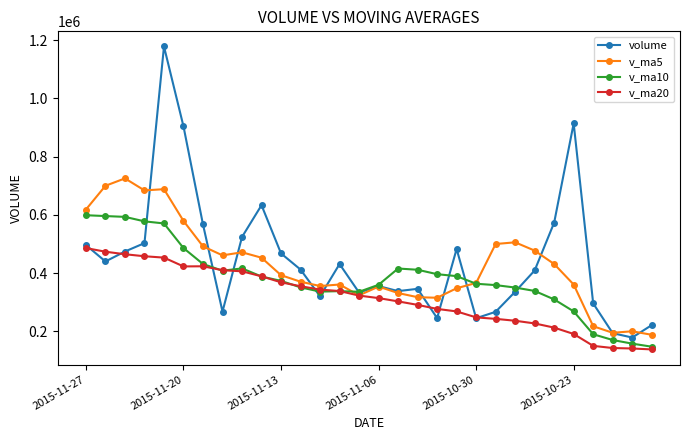

What is the smallest value displayed?

137967.3